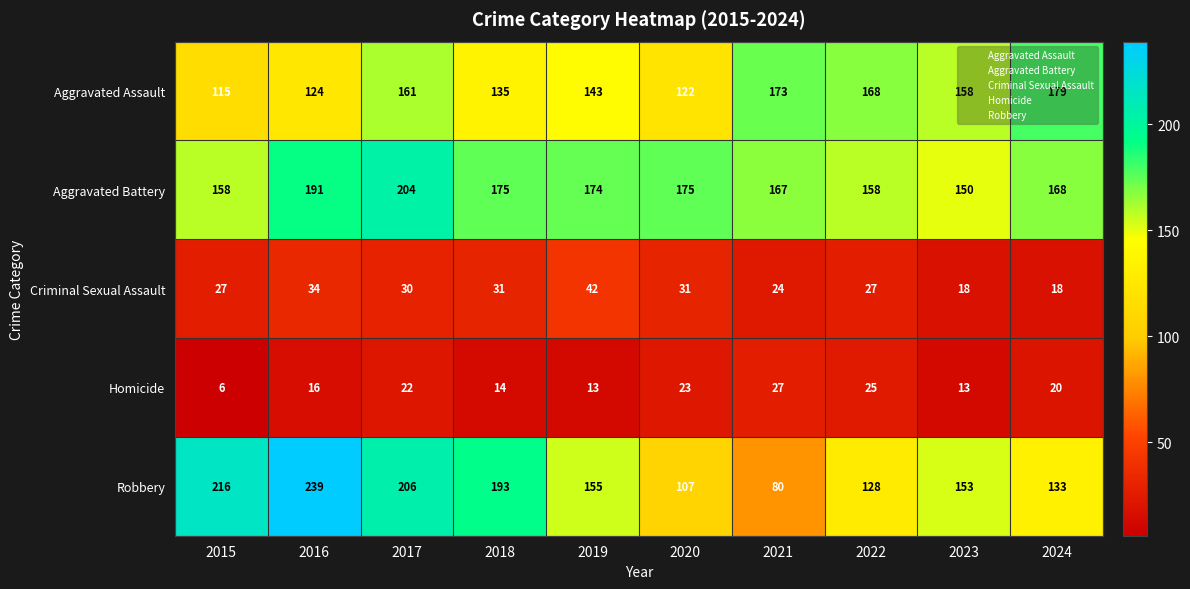

At how many categories does at least one series exceed 27?

10